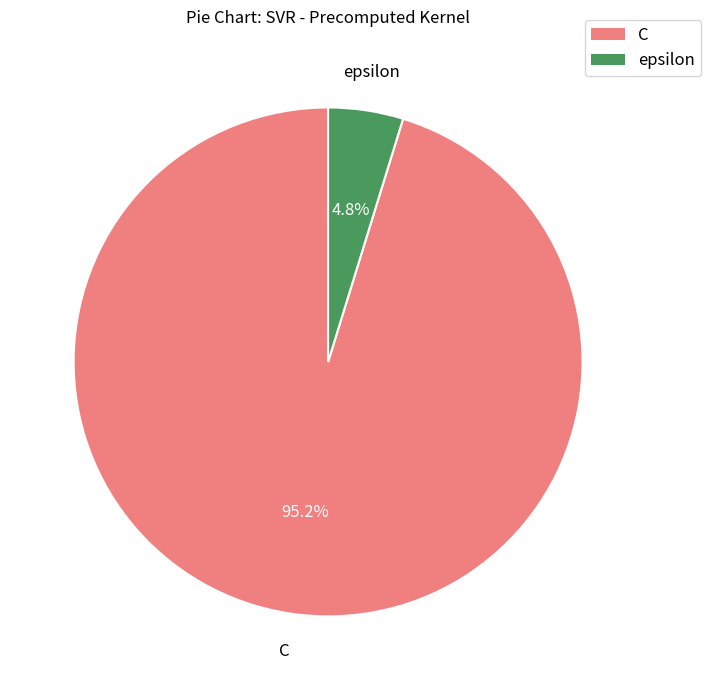

Combined, do C and epsilon account for over 50%?

Yes